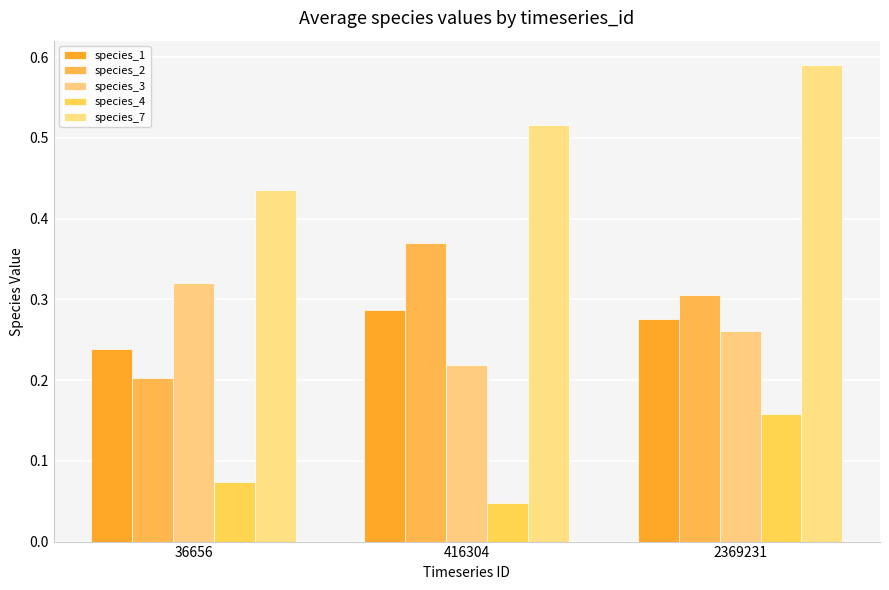

What is the approximate value of species_7 at 416304?

0.5